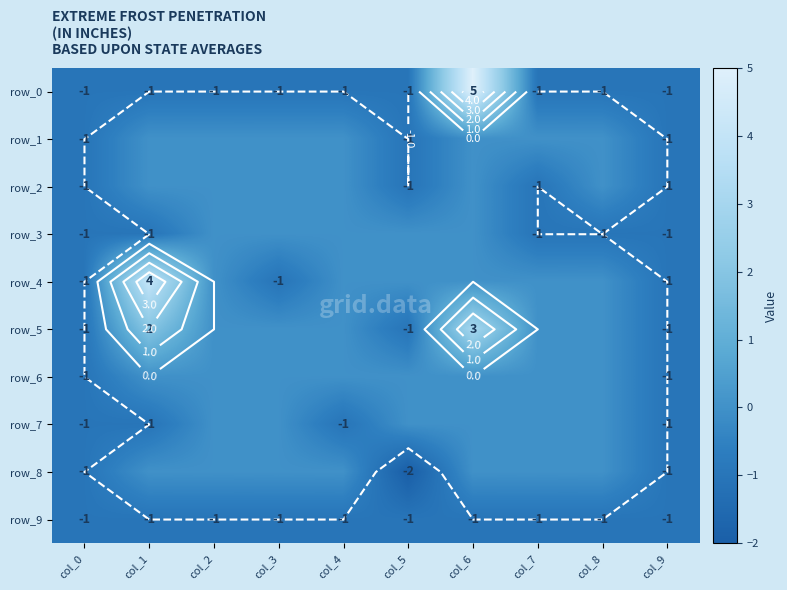

At which label is row_0 closest to 2?

col_0